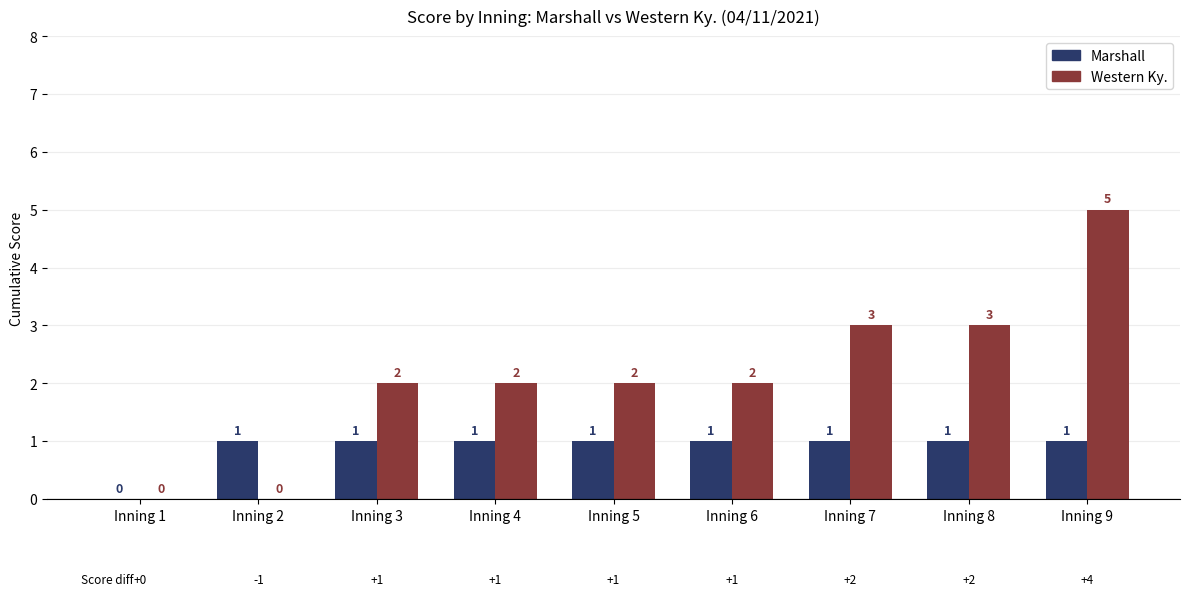

Reading left to right, extract all data points from this chart.

Marshall: Inning 1=0	Inning 2=1	Inning 3=1	Inning 4=1	Inning 5=1	Inning 6=1	Inning 7=1	Inning 8=1	Inning 9=1
Western Ky.: Inning 1=0	Inning 2=0	Inning 3=2	Inning 4=2	Inning 5=2	Inning 6=2	Inning 7=3	Inning 8=3	Inning 9=5